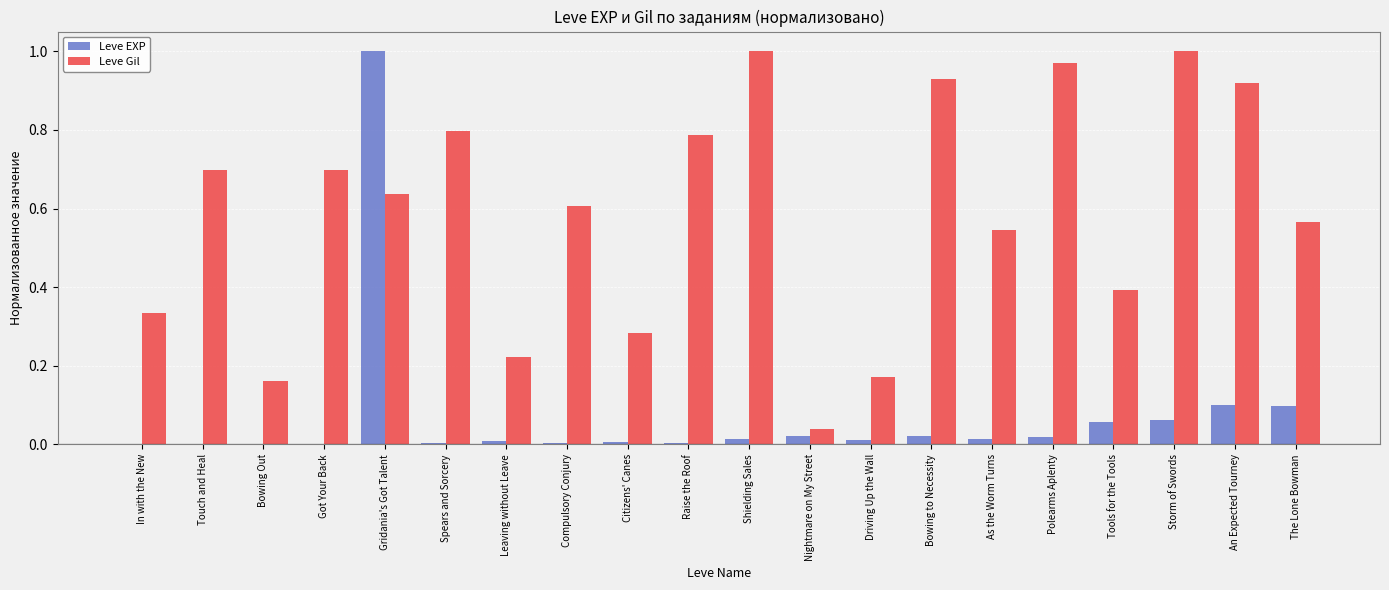

How many groups of bars are there?

20